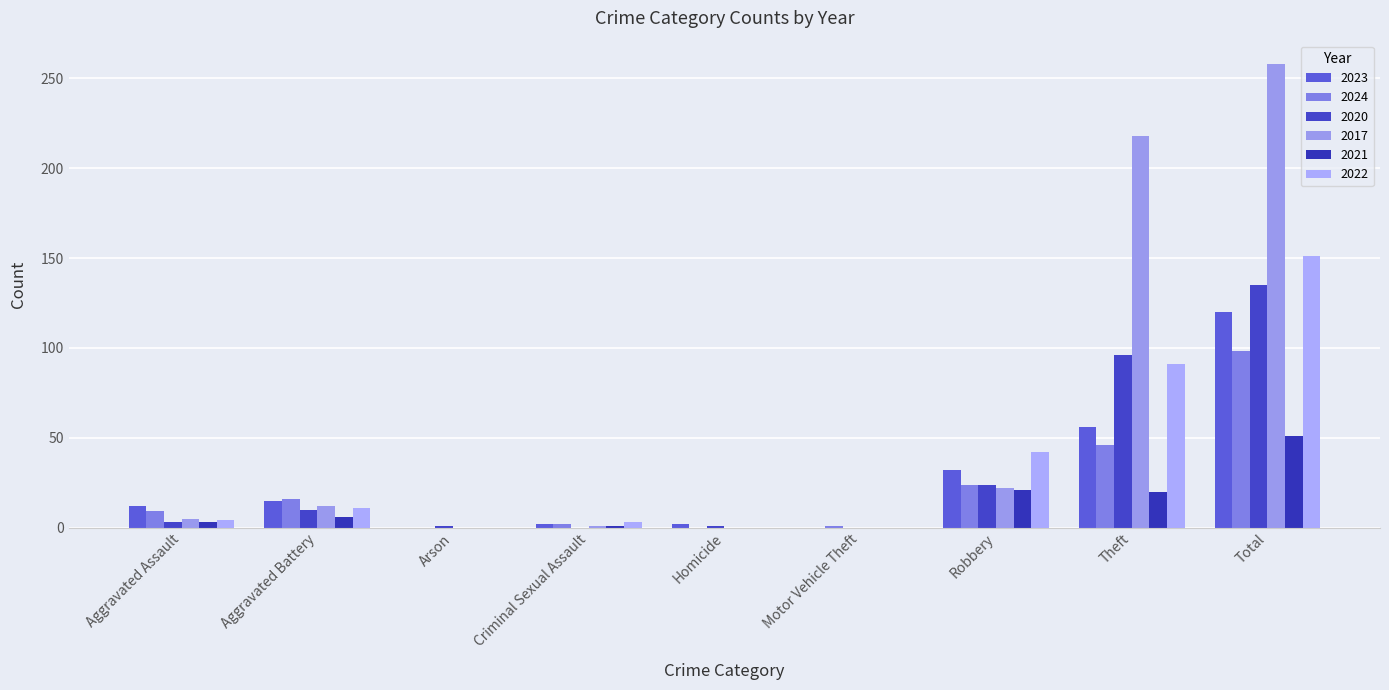

At which label does 2021 first exceed 3?

Aggravated Battery